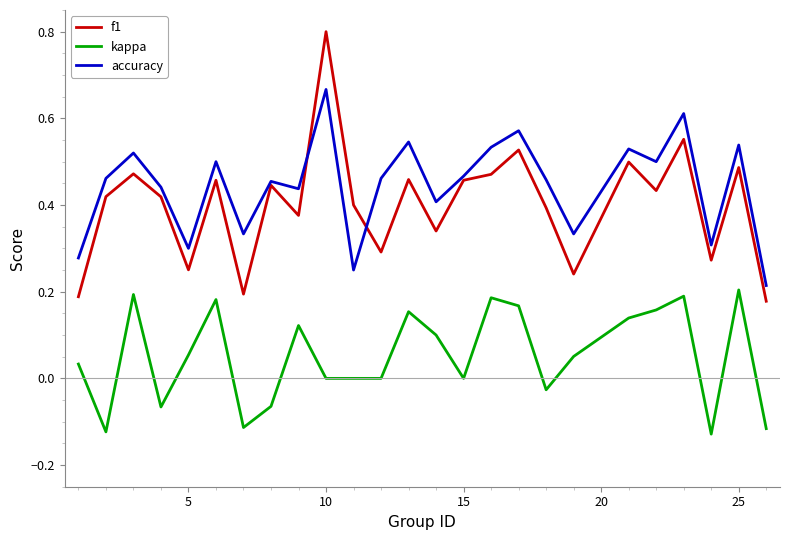

Which series has the widest spread of values?

f1